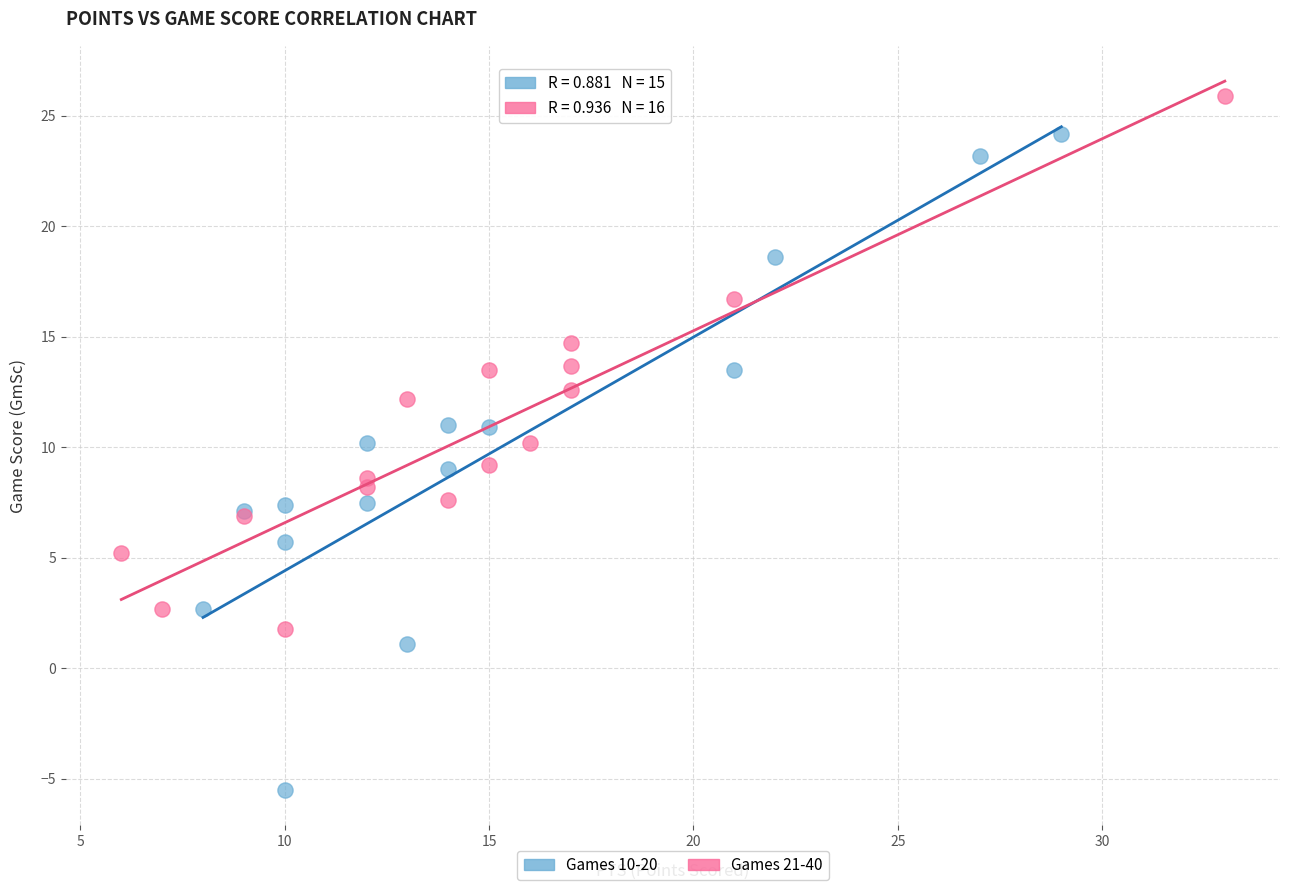

Which series reaches the maximum Y coordinate?

Games 21-40